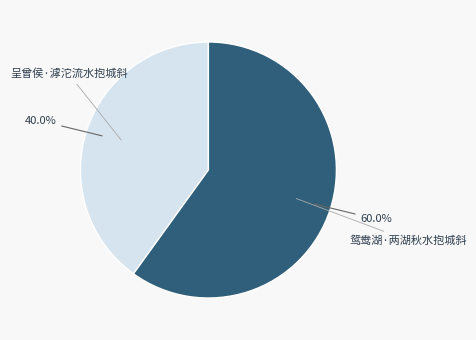

Is there a majority slice in this chart?

Yes